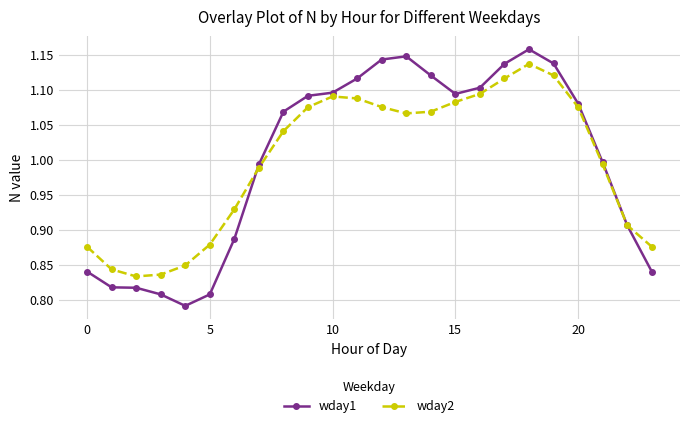

What are all the series names shown in the legend?

wday1, wday2